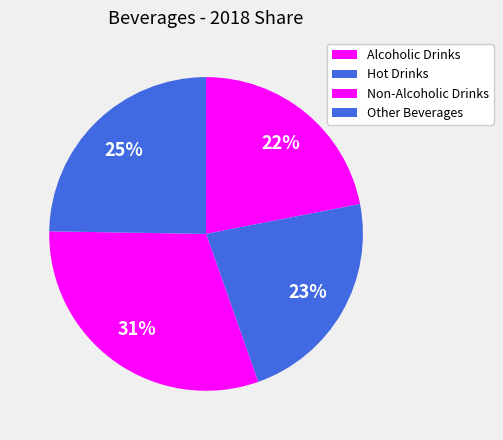

To the nearest percent, what is the difference between the Hot Drinks and Other Beverages slice percentages?

2%